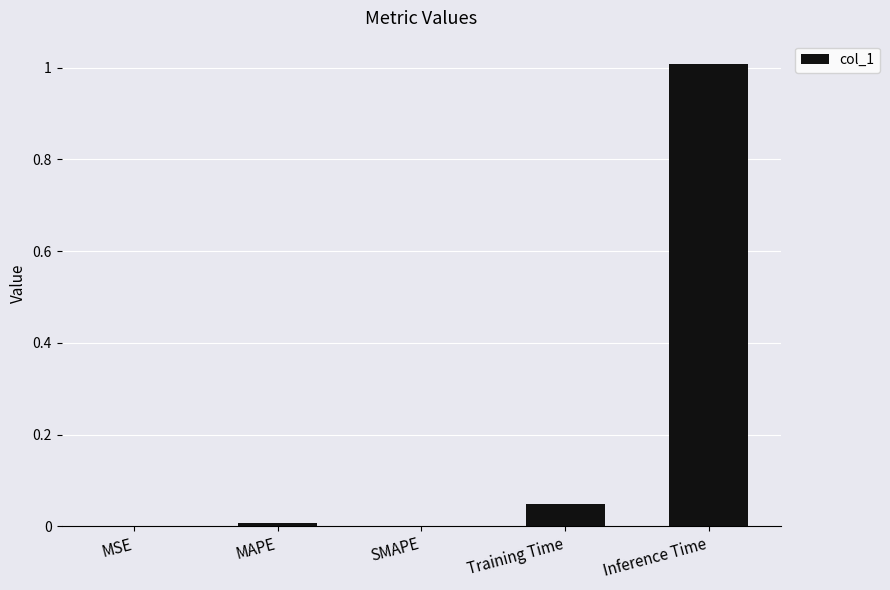

Is it true that the value at Inference Time is 1.8?

False